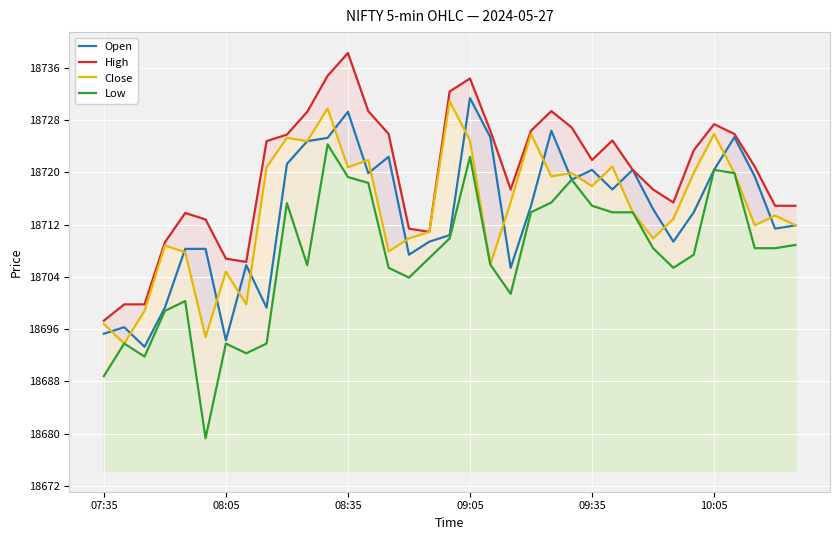

List the series in order of their peak value, lowest first.

Low, Close, Open, High